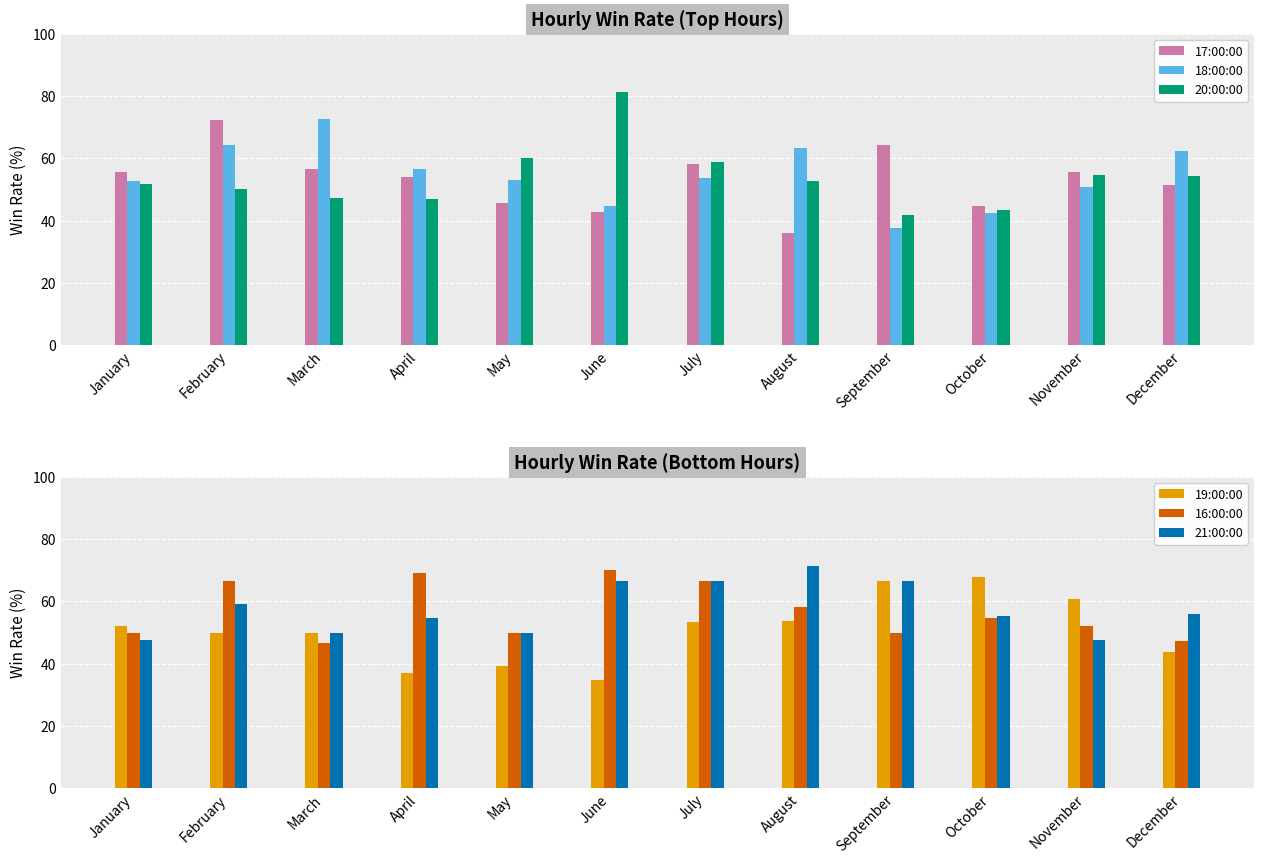

Where is 18:00:00 nearest to the value 55?

July